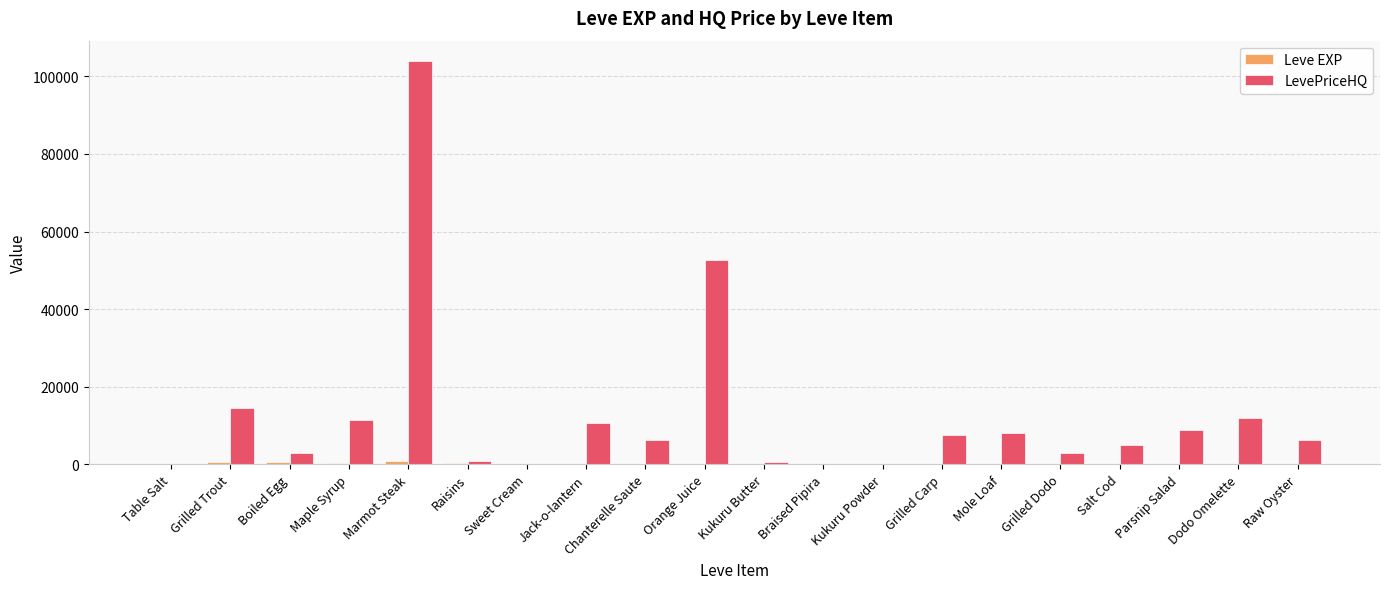

Is it true that LevePriceHQ equals 7497.3 at Grilled Carp?

True